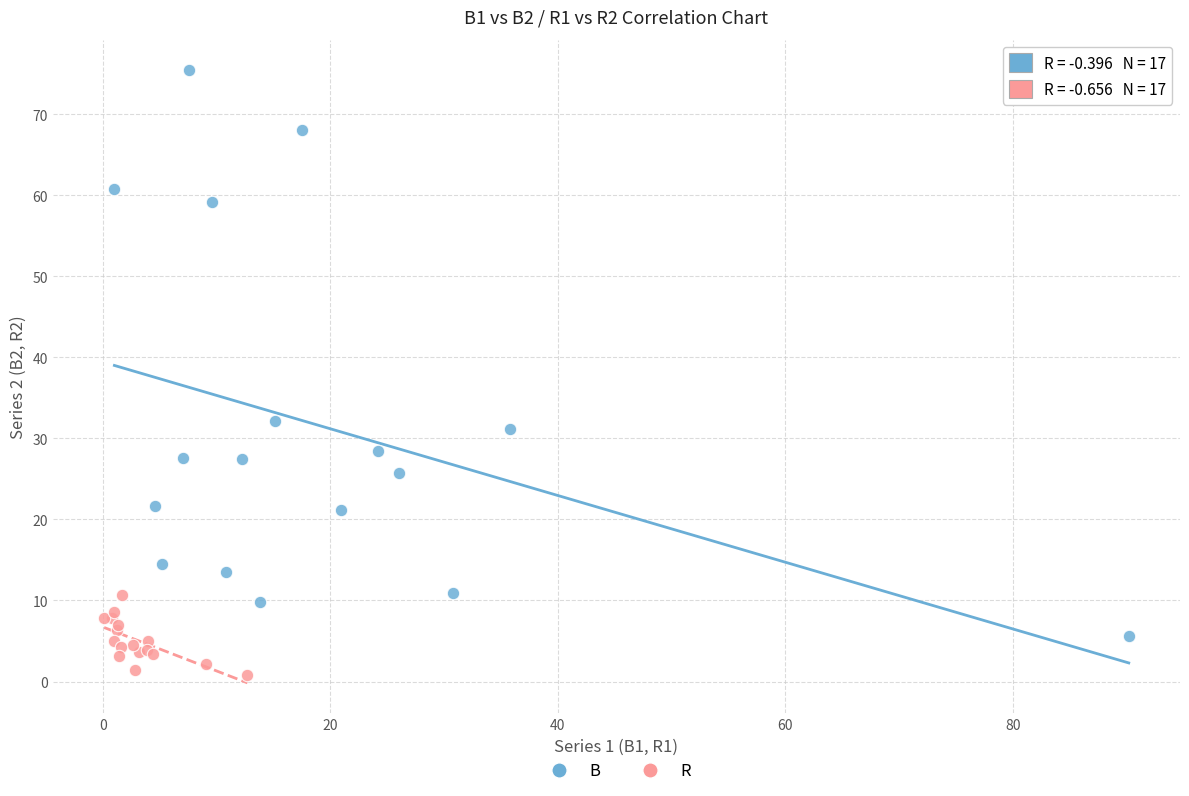

Which series contains the highest Y value?

B